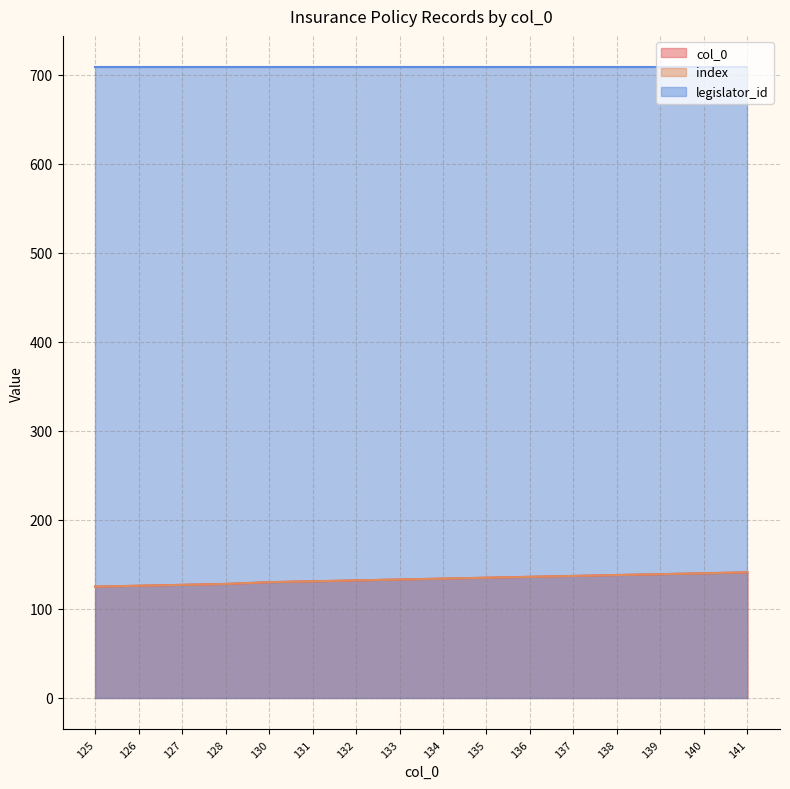

True or false: index and col_0 cross at least once.

False